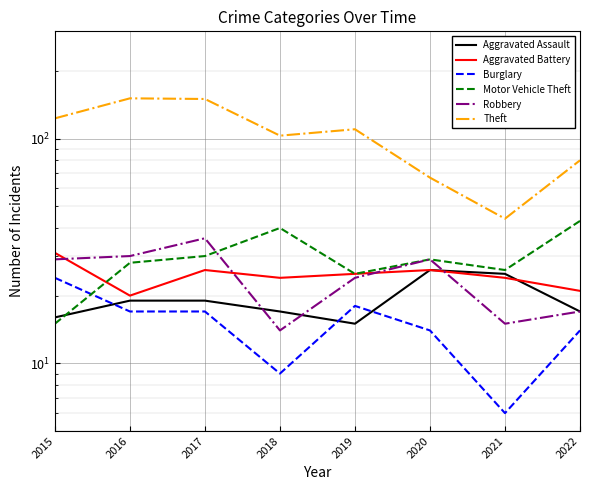

Is the value of Aggravated Battery at 2021 greater than the value of Aggravated Assault at 2017?

Yes